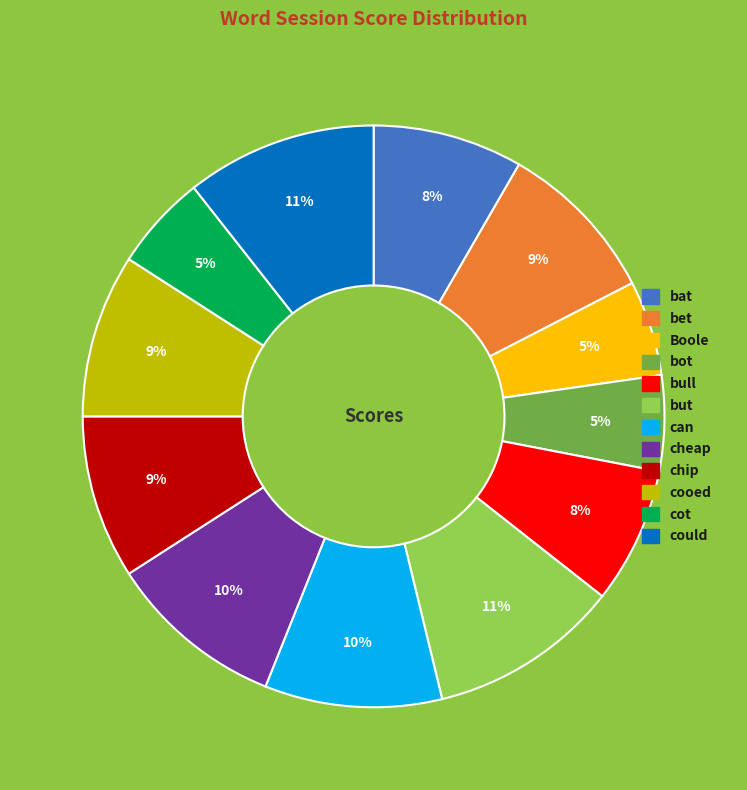

How many segments does this pie chart have?

12